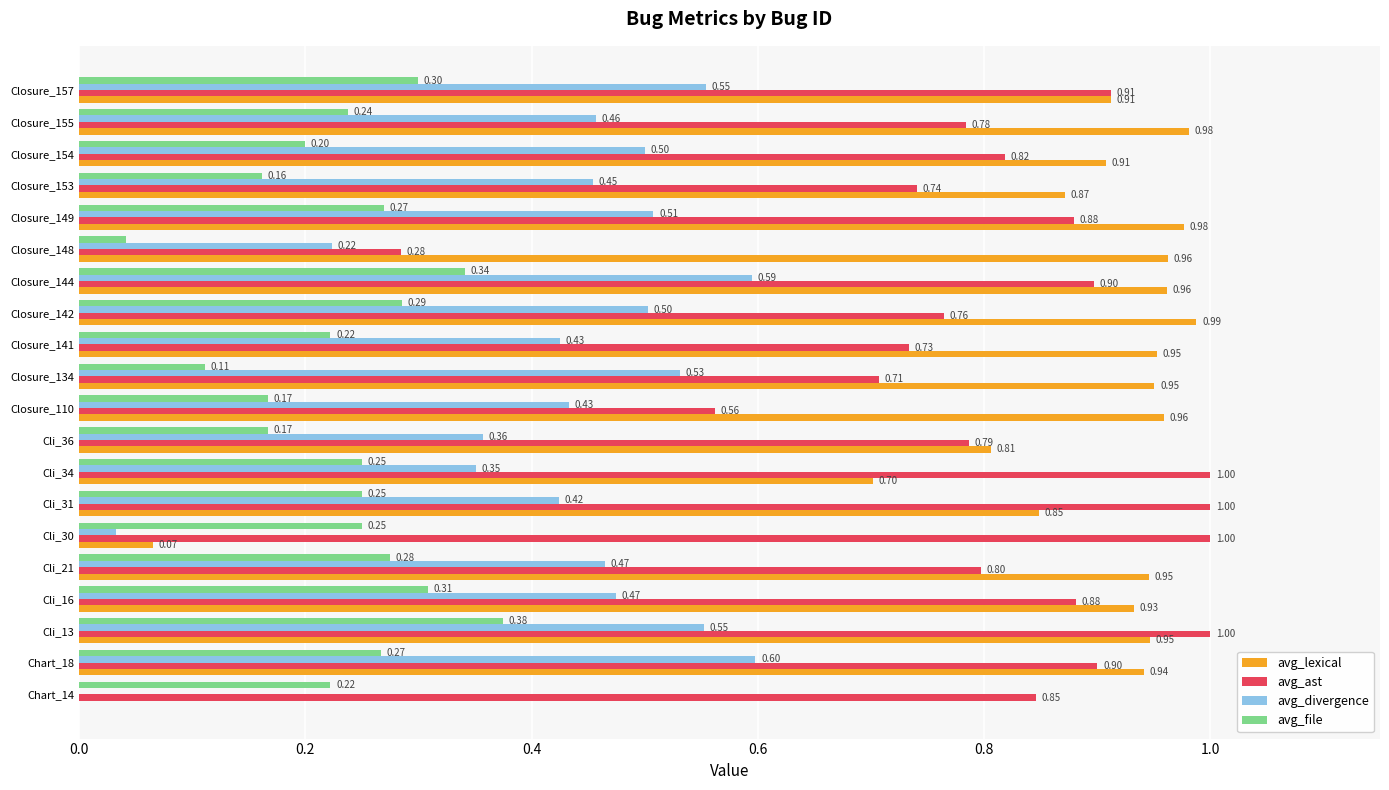

At which category is the sum across all series the highest?

Cli_13